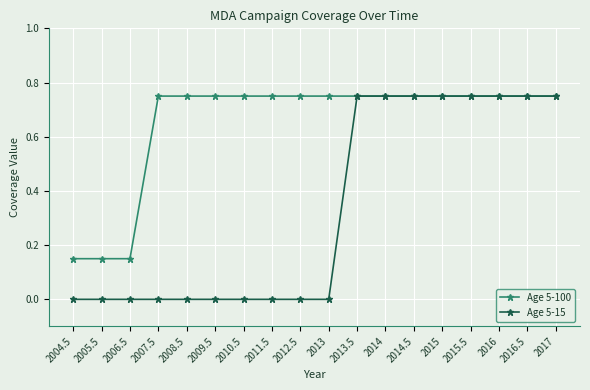

Which series has the widest spread of values?

Age 5-15